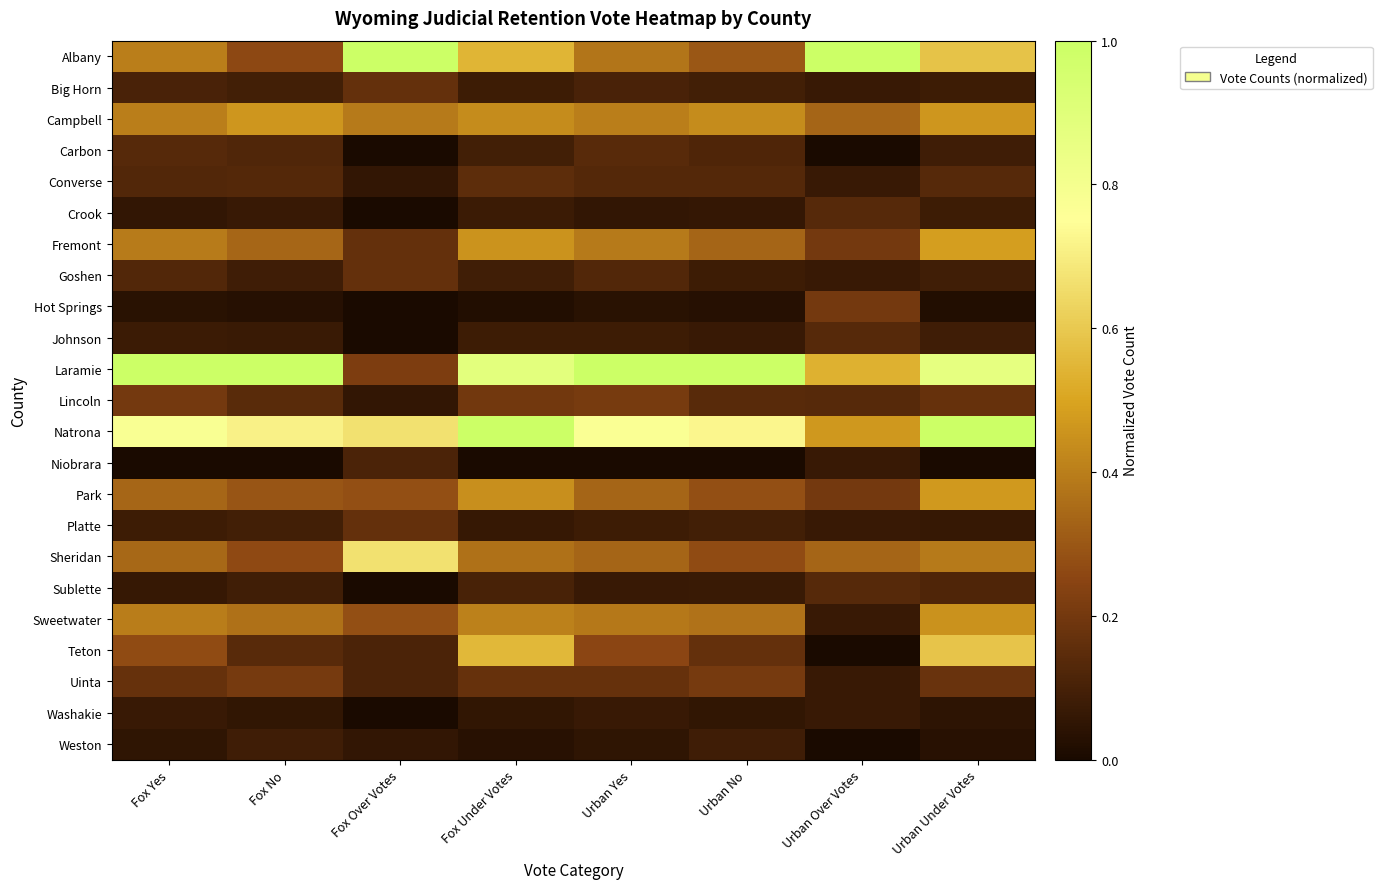

What is the maximum value shown in the chart?

1.0